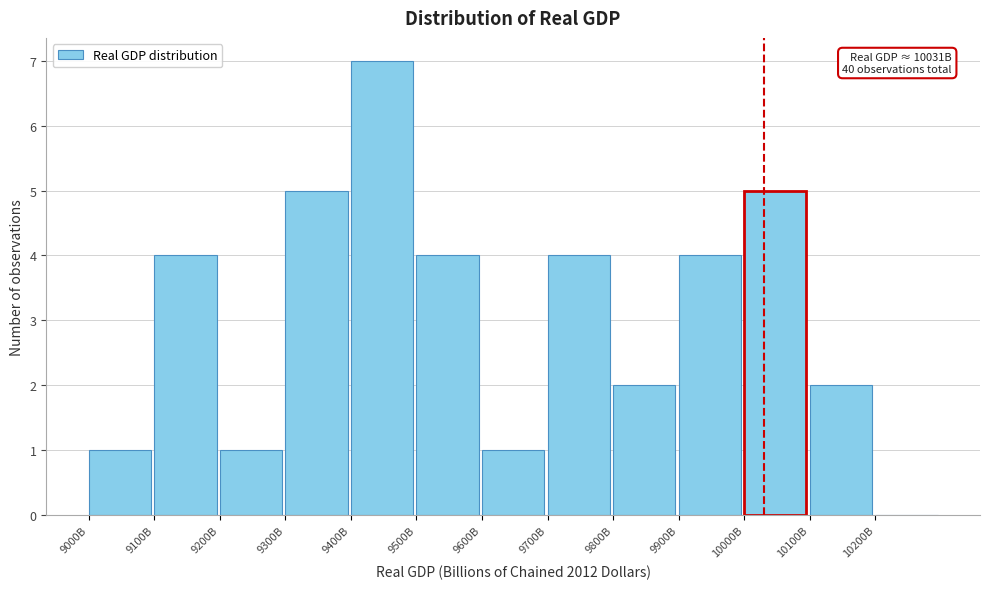

Reading left to right, what are all the values shown in this chart?

9000B=1	9100B=4	9200B=1	9300B=5	9400B=7	9500B=4	9600B=1	9700B=4	9800B=2	9900B=4	10000B=5	10100B=2	10200B=0